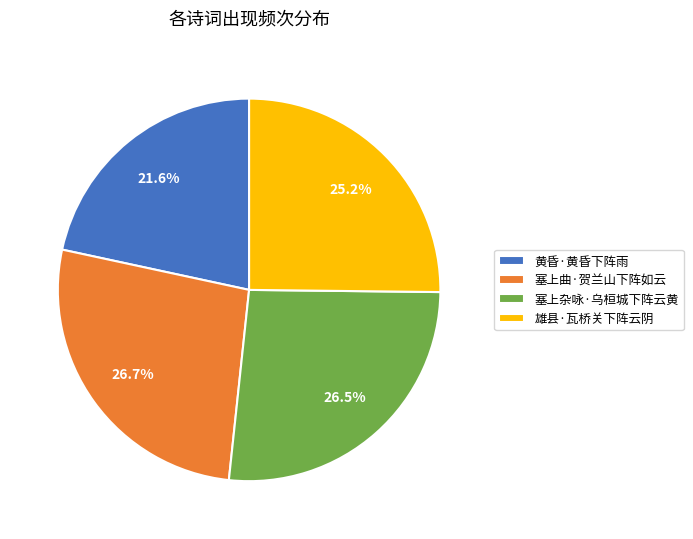

What is the smallest slice in the pie chart?

黄昏·黄昏下阵雨